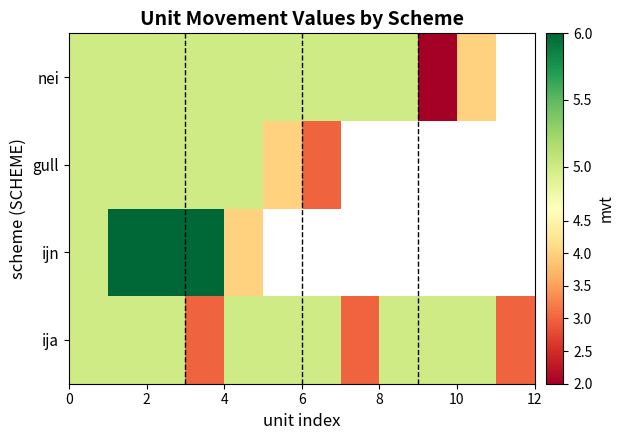

At how many categories does at least one series exceed 4?

11